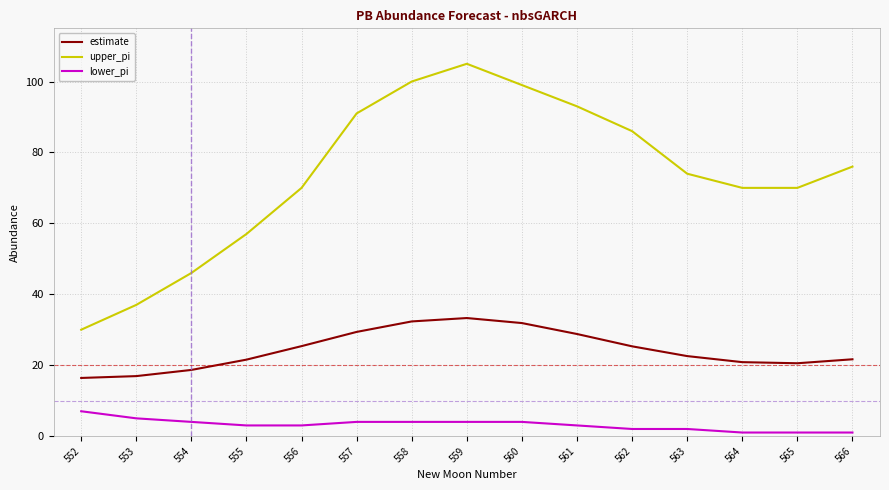

True or false: lower_pi has a value of 1.0 at 565.

True